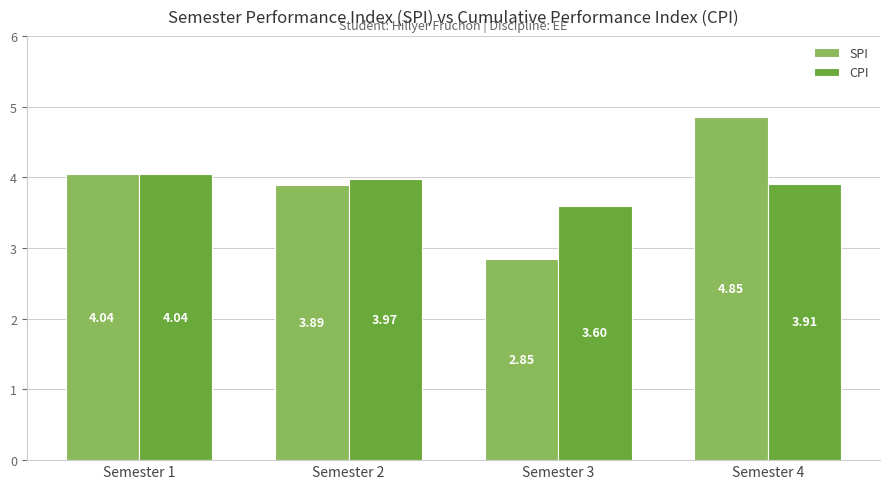

Rank the series by their average value, from lowest to highest.

CPI, SPI